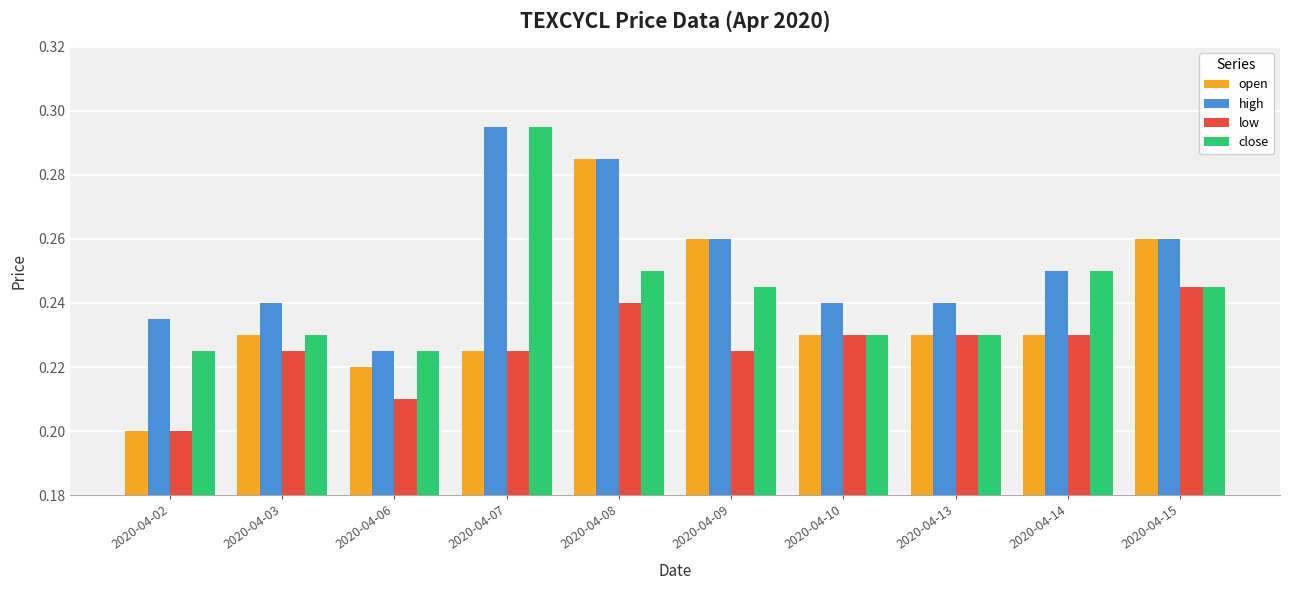

Rank the series by their average value, from lowest to highest.

low, open, close, high